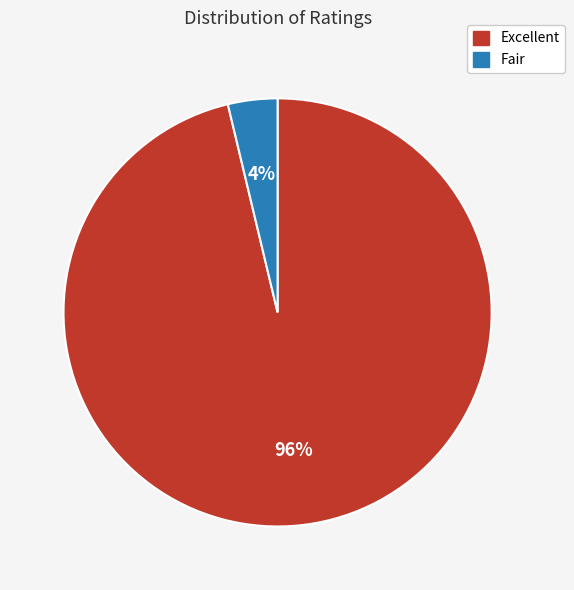

Count the number of slices in the pie.

2